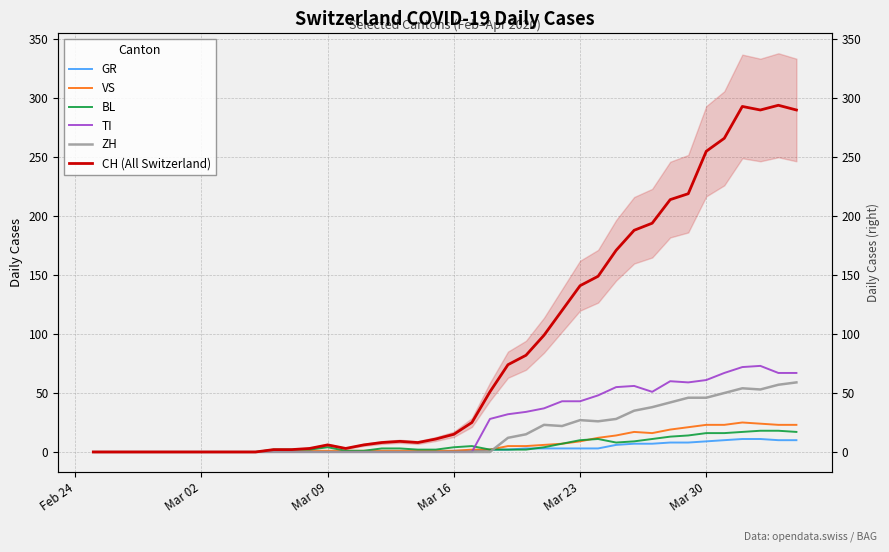

True or false: GR and CH (All Switzerland) intersect in this chart.

False